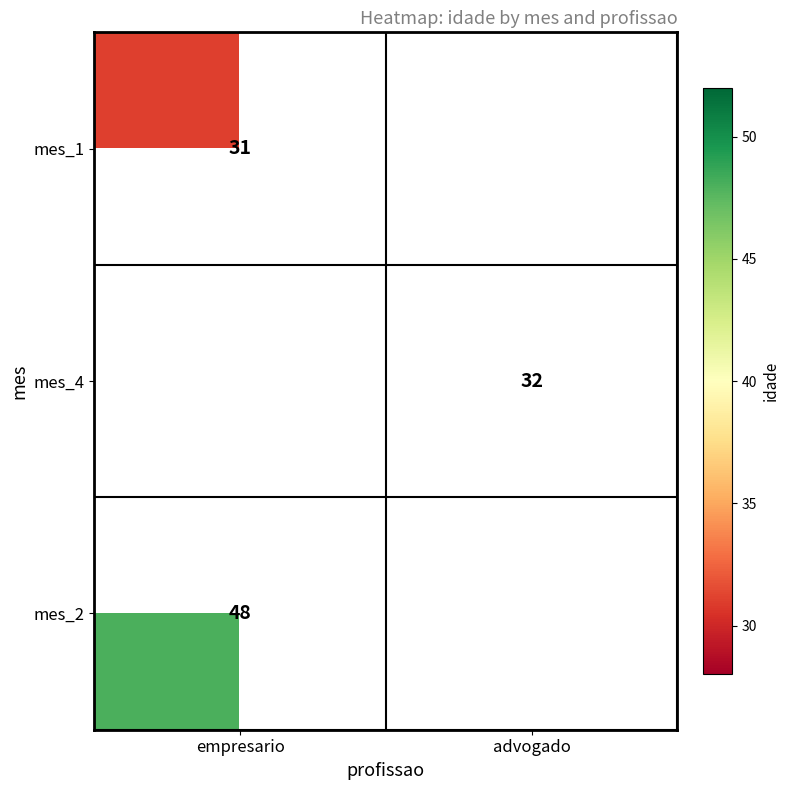

True or false: mes_4 has a value of 32 at advogado.

True